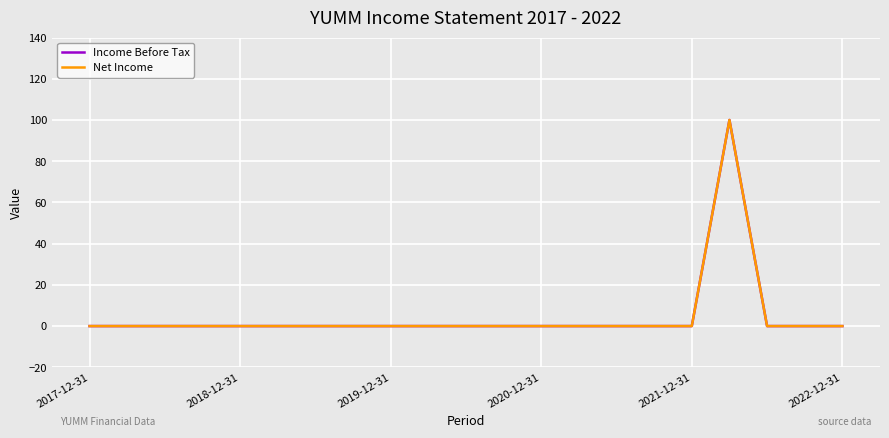

True or false: Net Income and Income Before Tax cross at least once.

False